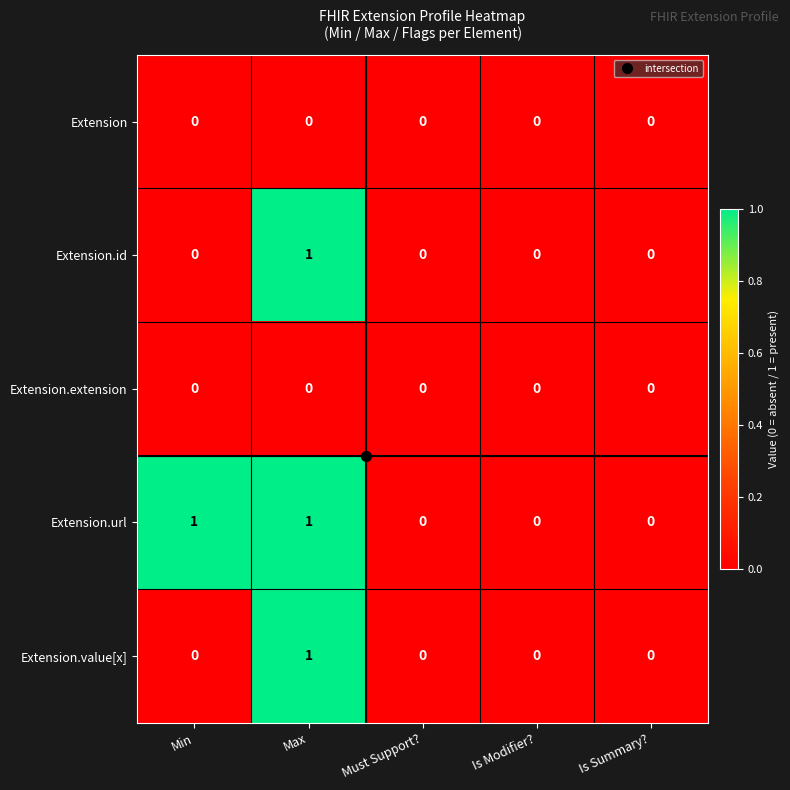

How many Extension.value[x] values are between 0 and 1?

5